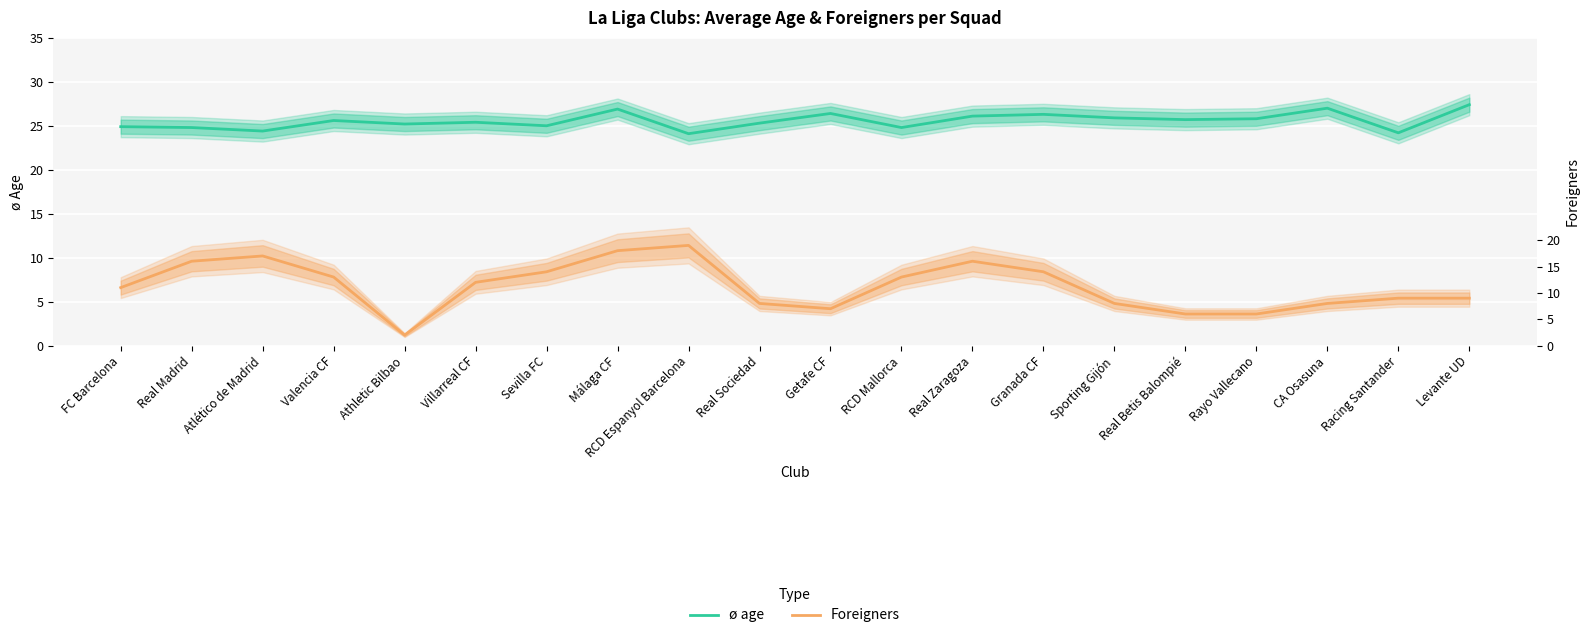

What is the sum of the ø age values at Sporting Gijón and Racing Santander?

50.1